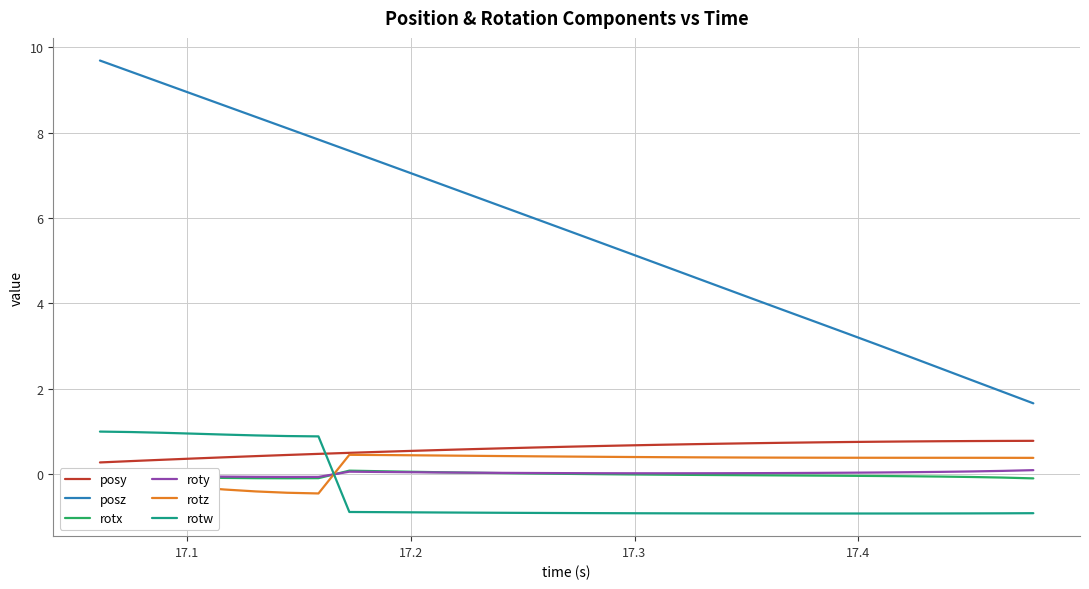

What is the minimum value for posy?

0.3